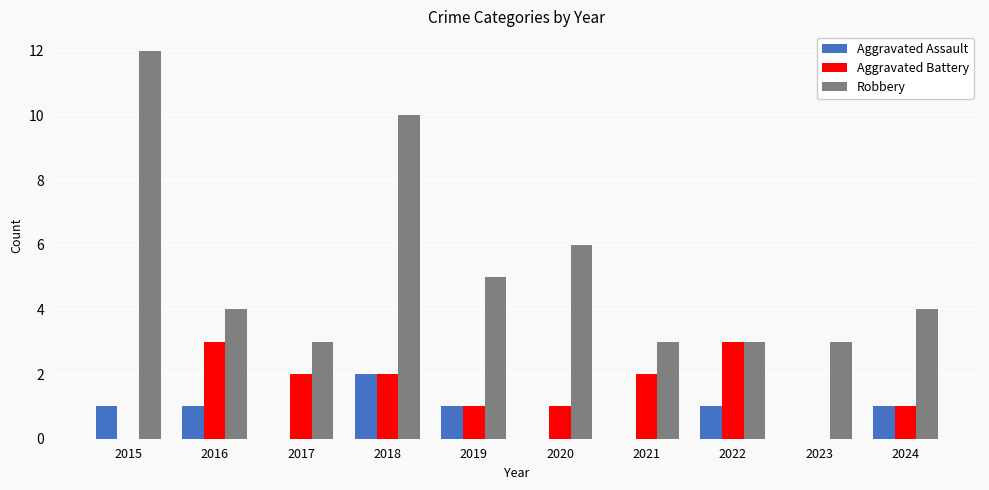

At which category does the chart reach its peak across all series?

2015